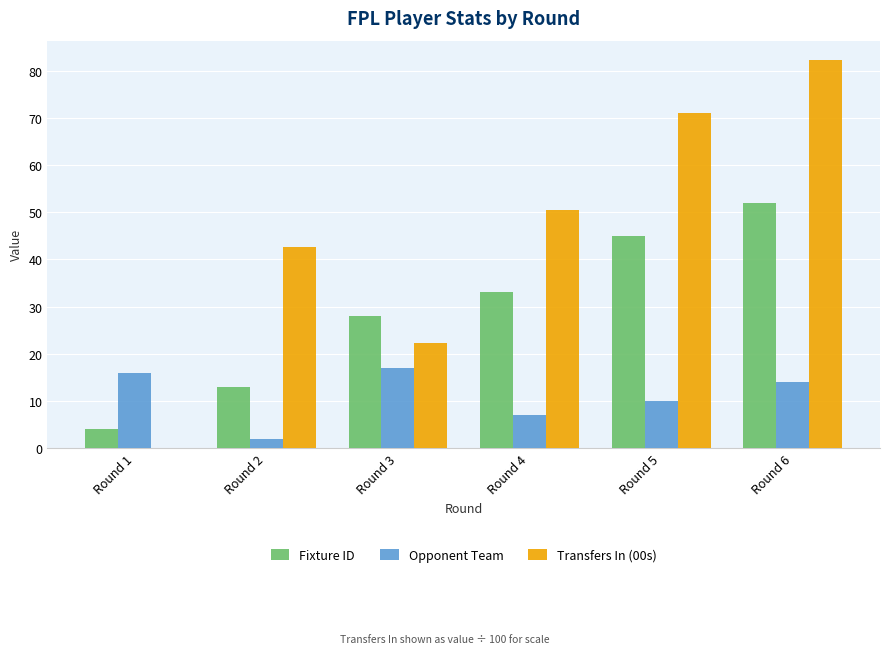

What is the average value of the Fixture ID series?

29.2